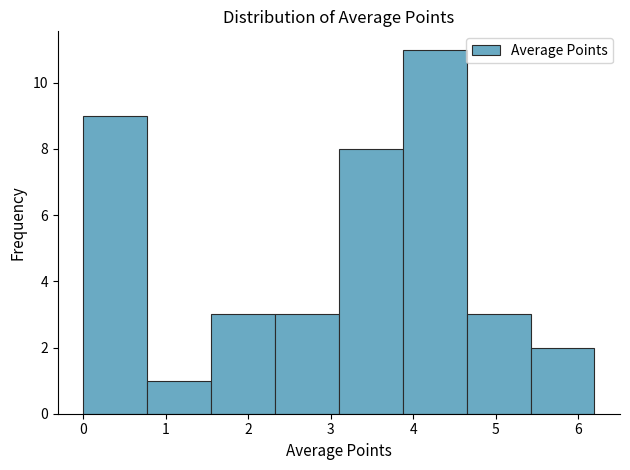

How tall is the bar that spans 5.4 to 6.2 on the x-axis? Neither the bar edges nor the heights are printed on the chart, so give them approximately, as read against the axes.

2